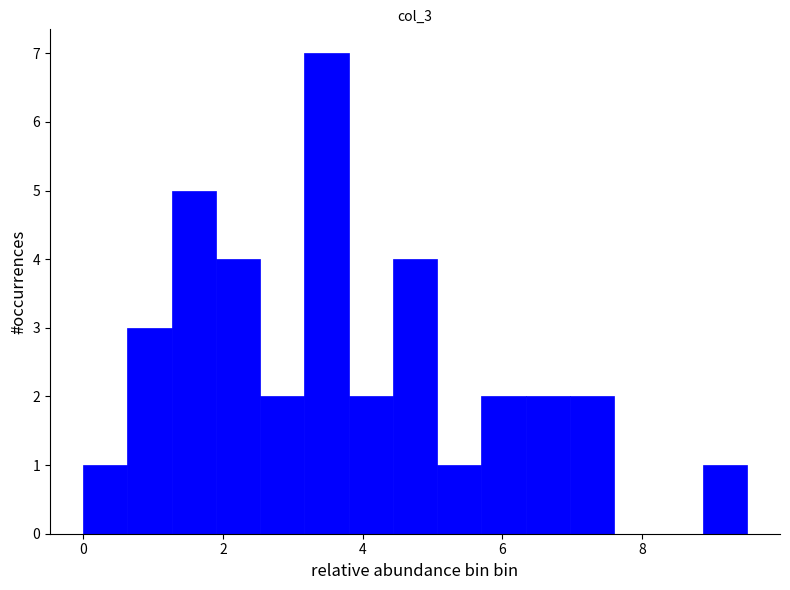

Read against the x-axis, roughly where is the centre of the tallest bar?

3.4